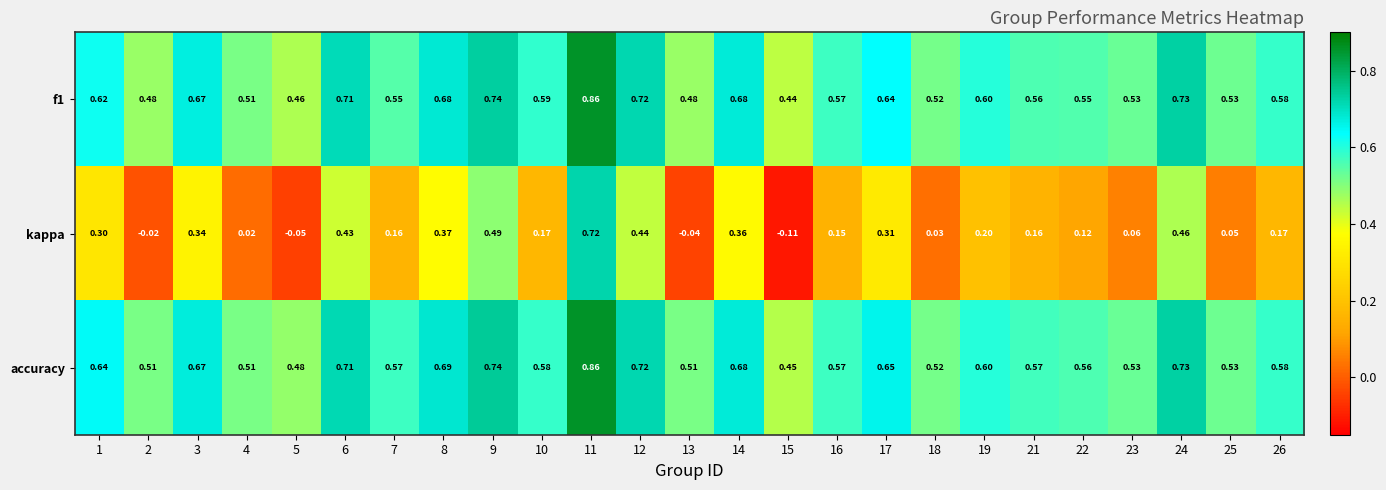

How many data points in kappa are less than 0?

4